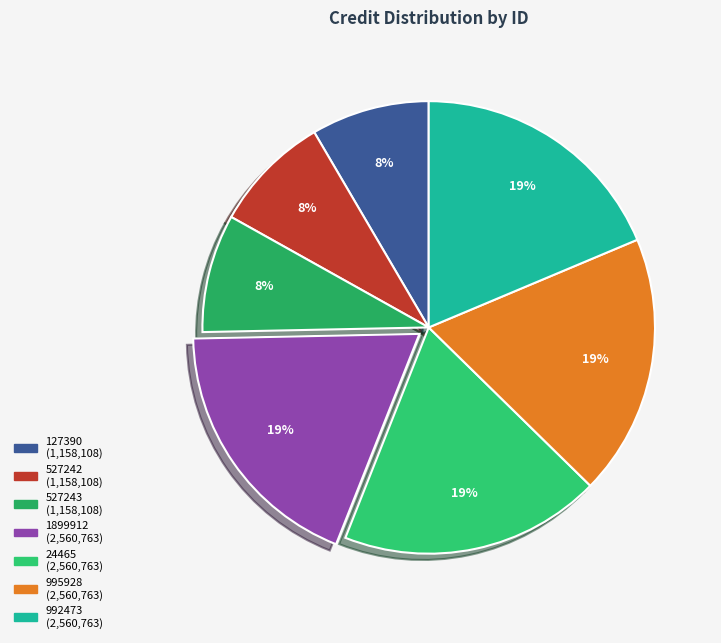

To the nearest percent, what is the average slice percentage?

14%